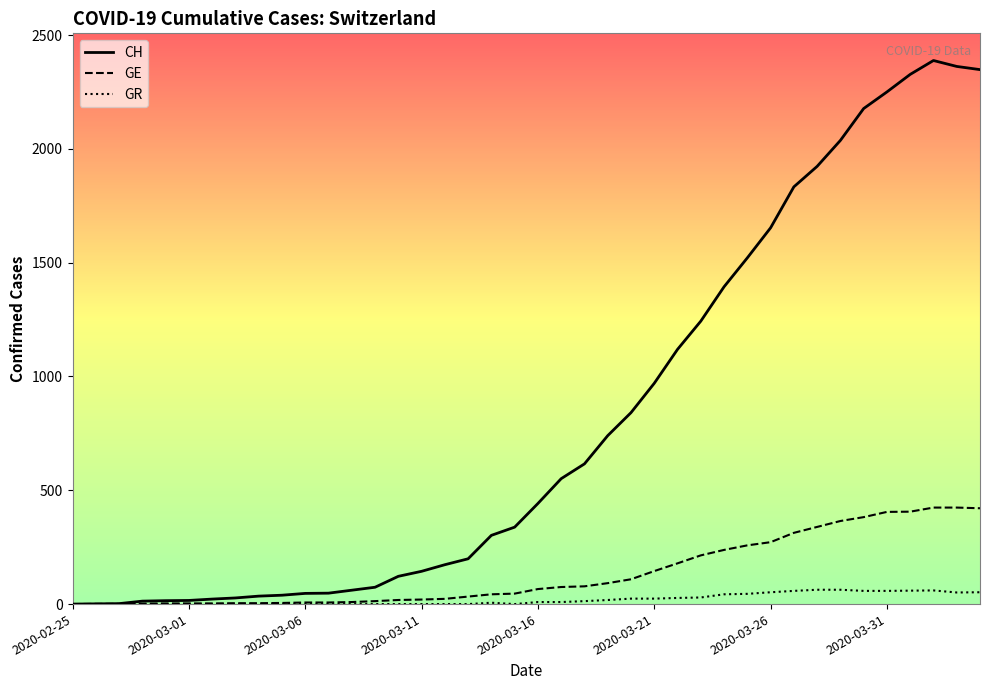

What is the maximum value for GE?

424